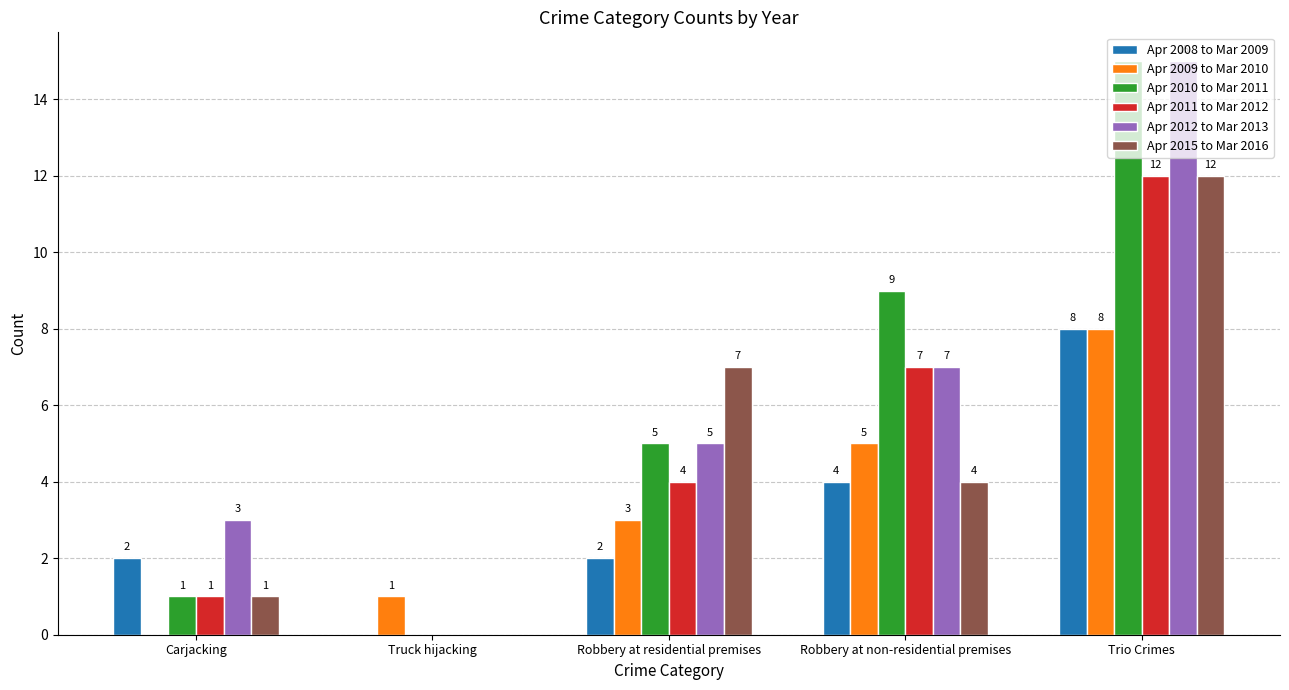

What are all the series names shown in the legend?

Apr 2008 to Mar 2009, Apr 2009 to Mar 2010, Apr 2010 to Mar 2011, Apr 2011 to Mar 2012, Apr 2012 to Mar 2013, Apr 2015 to Mar 2016